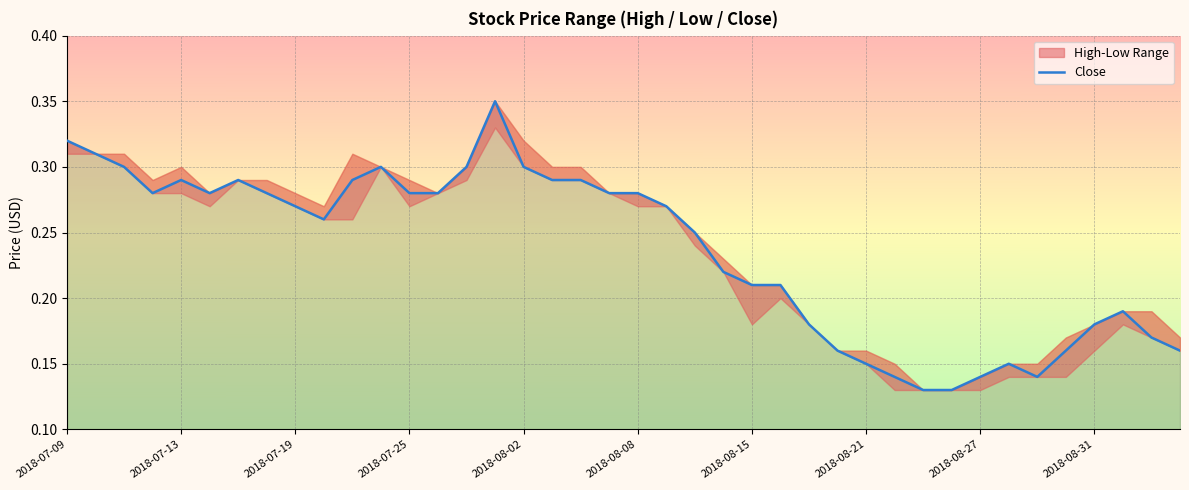

True or false: Close has a value of 0.2 at 2018-07-09.

False